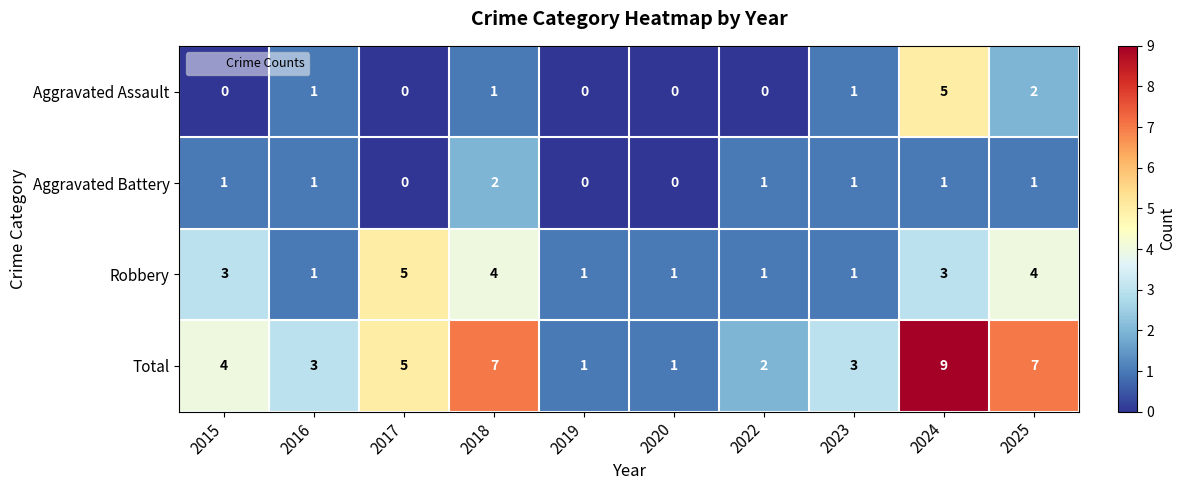

Which series has the widest spread of values?

Total